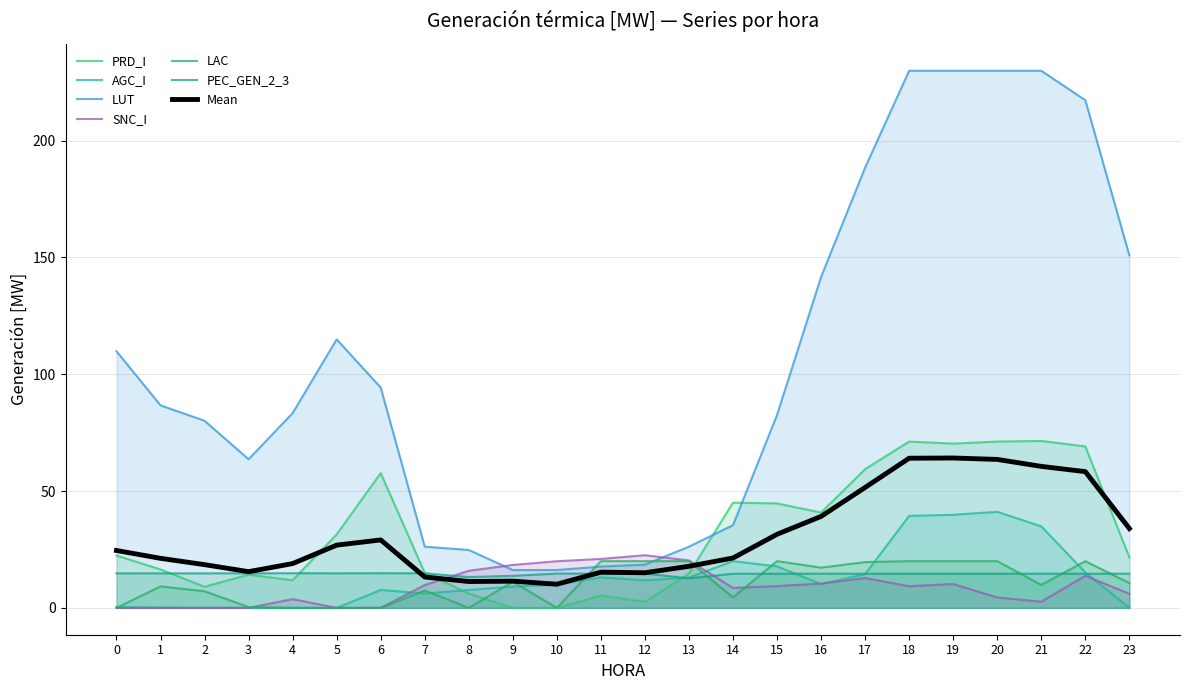

Reading right to left, transcribe all the data shown in this chart.

PRD_I: 21.6	69.1	71.5	71.2	70.3	71.2	59.4	40.8	44.7	45.0	14.7	2.6	5.3	0.0	0.0	6.1	15.0	57.7	31.4	11.8	14.2	9.0	16.4	22.4
AGC_I: 0.0	15.2	34.9	41.1	39.9	39.4	14.4	10.2	17.8	20.0	13.0	11.8	13.1	9.9	9.1	7.7	6.2	7.7	0.0	0.0	0.0	0.0	0.1	0.3
LUT: 150.9	217.3	229.9	229.9	229.9	229.9	188.5	141.7	82.6	35.4	26.2	18.5	17.7	16.2	16.2	24.8	26.2	94.3	114.9	83.4	63.6	80.1	86.7	109.9
SNC_I: 6.0	13.7	2.6	4.4	10.2	9.3	12.8	10.4	9.3	8.5	20.3	22.5	20.9	20.0	18.4	15.9	9.7	0.0	0.0	3.7	0.0	0.0	0.0	0.0
LAC: 10.6	20.0	9.8	20.0	20.0	20.0	19.6	17.2	20.0	4.5	20.0	20.0	20.0	0.0	11.2	0.0	7.4	0.0	0.0	0.0	0.4	7.1	9.2	0.0
PEC_GEN_2_3: 14.6	14.6	14.6	14.6	14.6	14.6	14.6	14.6	14.6	14.6	12.6	14.7	14.7	14.7	13.7	13.2	14.8	14.8	14.8	14.8	14.8	14.8	14.8	14.8